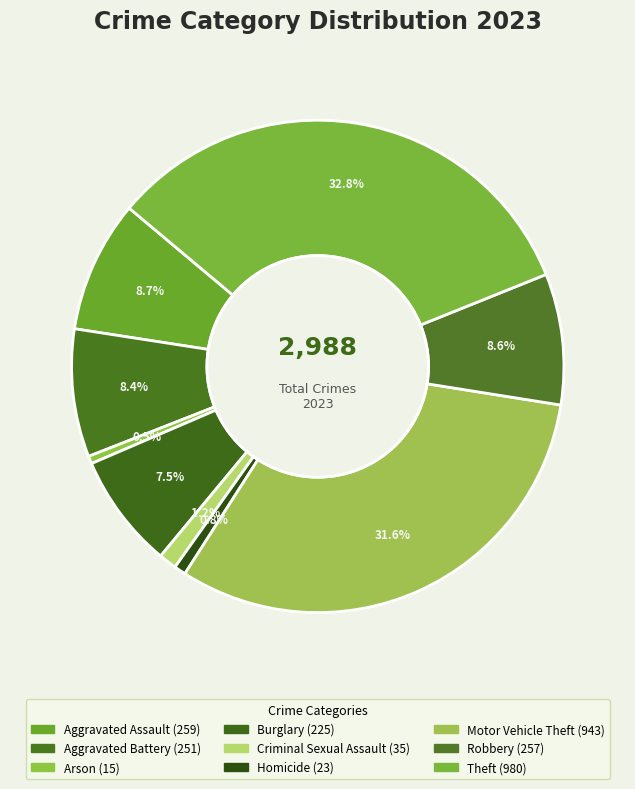

What percentage do Motor Vehicle Theft and Aggravated Battery together represent?

40.0%